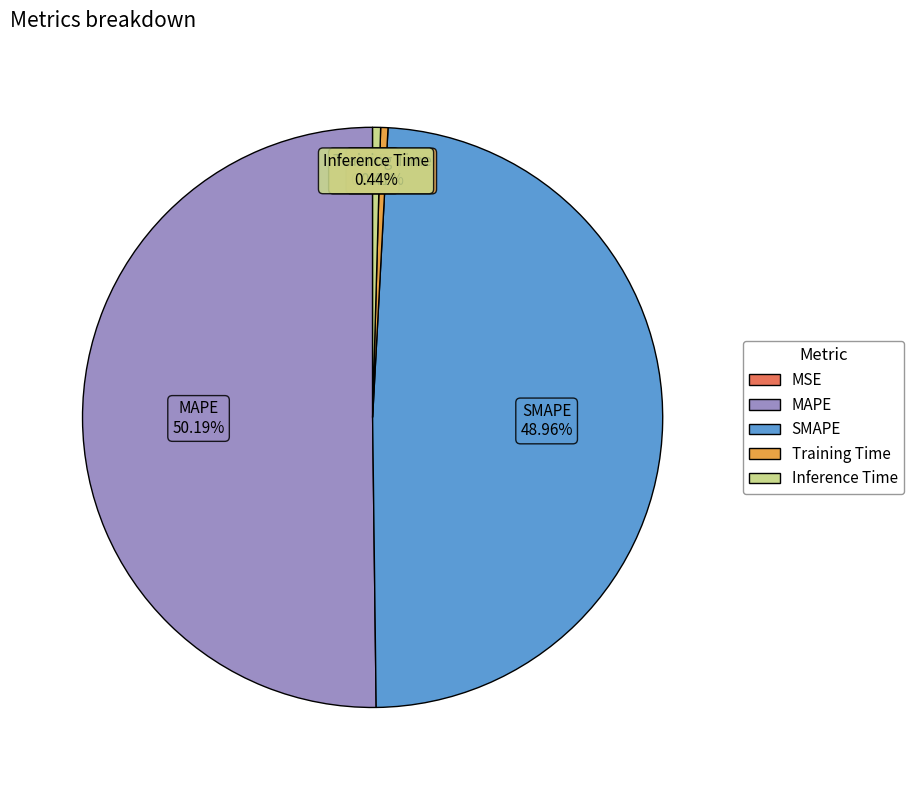

Which slice is the largest?

MAPE